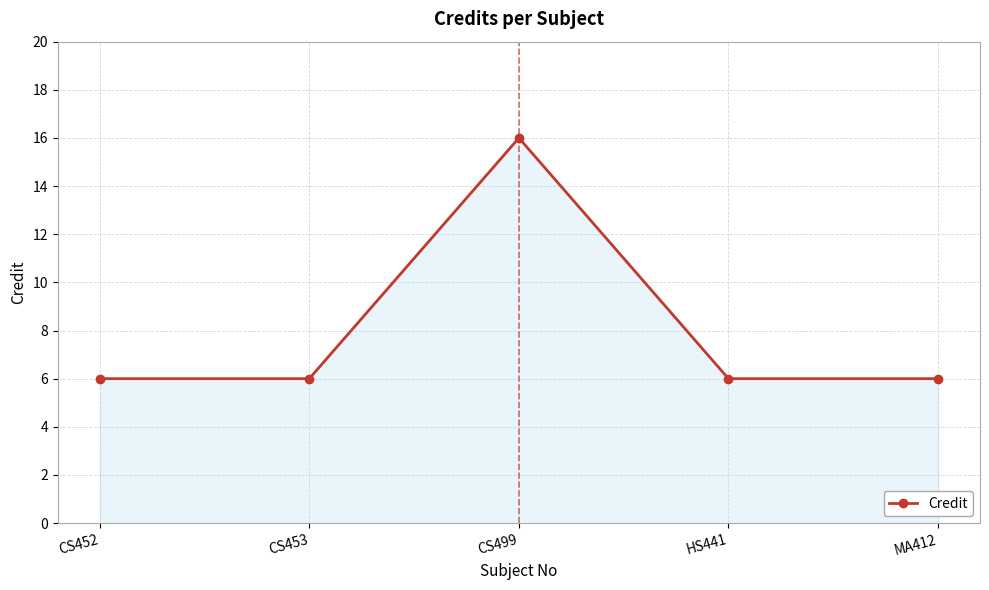

What is the value of the 4th point from the left?

6